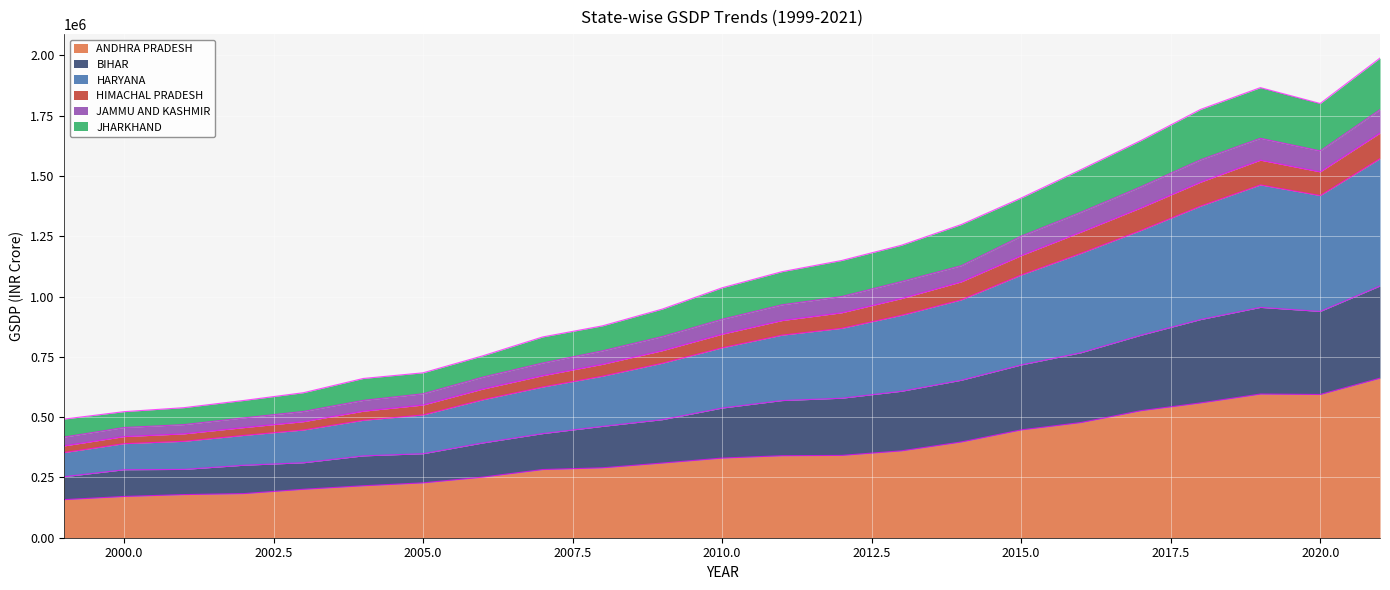

What is the highest value of the ANDHRA PRADESH series?

661432.0